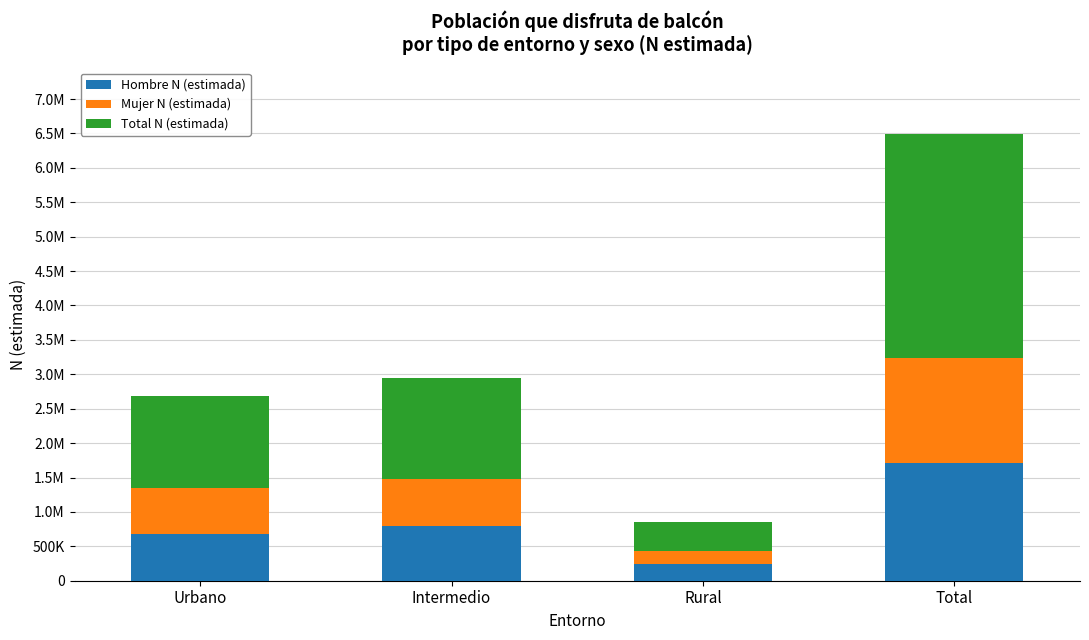

Are the bars grouped side by side (vs. stacked)?

No